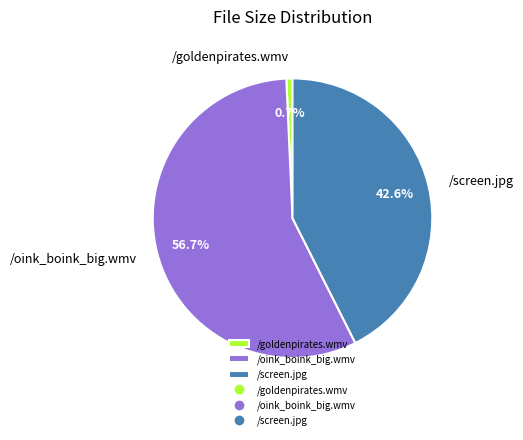

How many slices are in this pie chart?

3